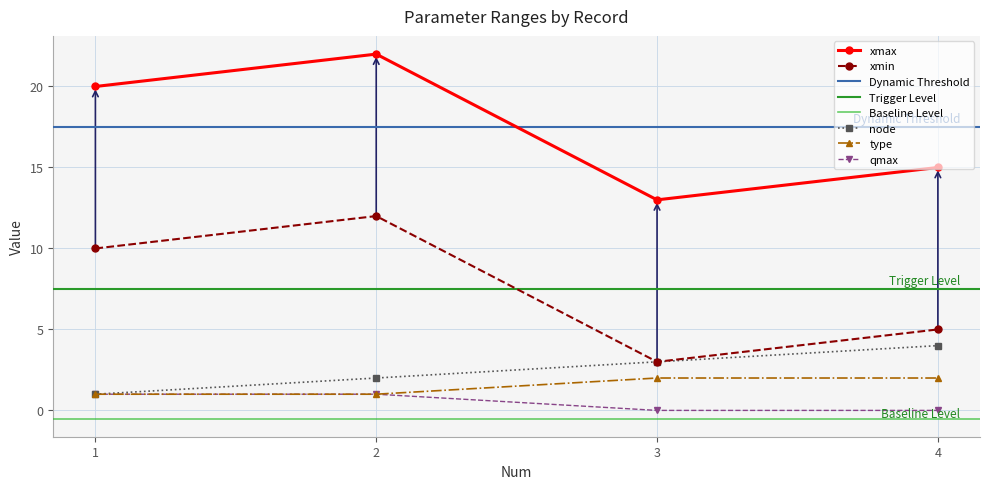

How many qmin values are between 0 and 1?

4